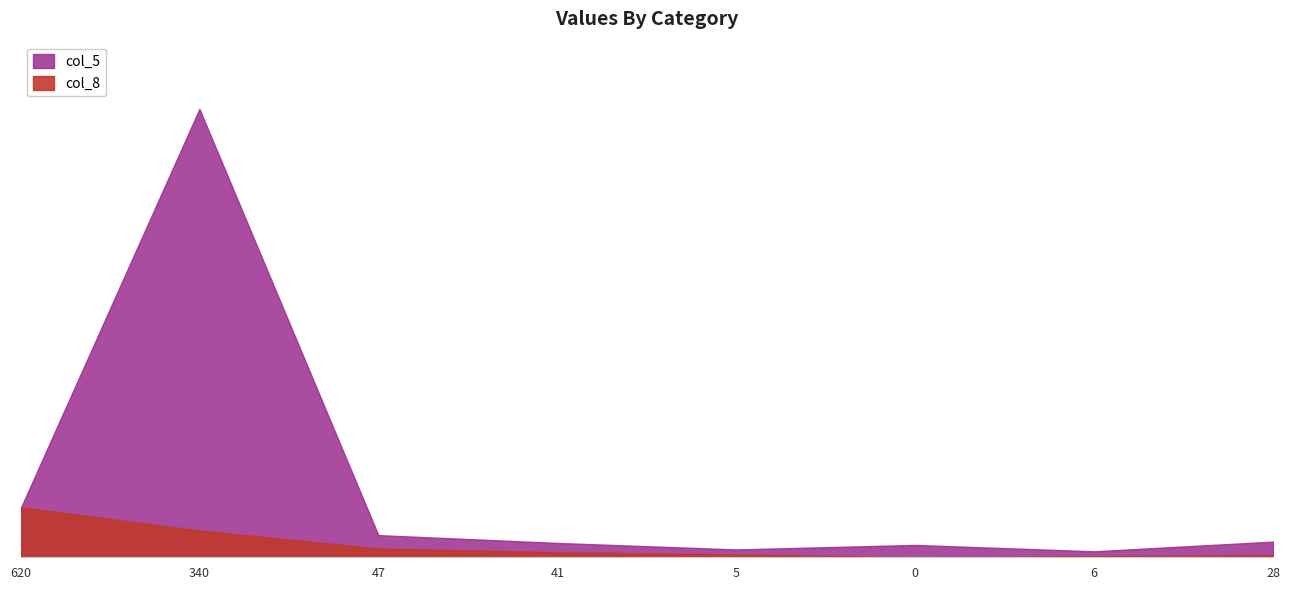

Rank the categories by col_8 value from lowest to highest.

0, 6, 28, 5, 41, 47, 340, 620